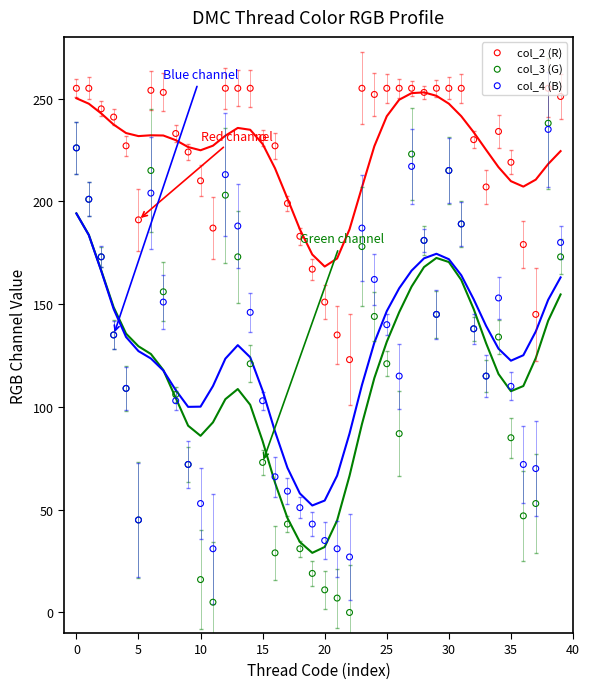

Is the value of col_4 (B) at 5 greater than the value of col_2 (R) at 5?

No